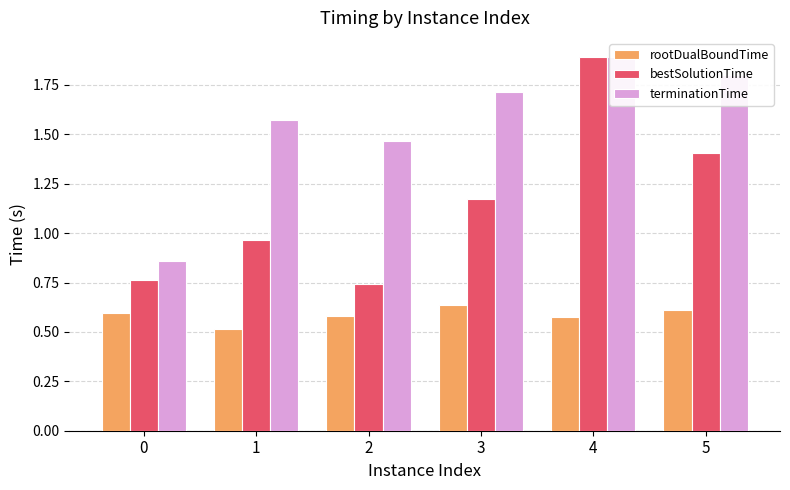

Which series has the largest total across all categories?

terminationTime